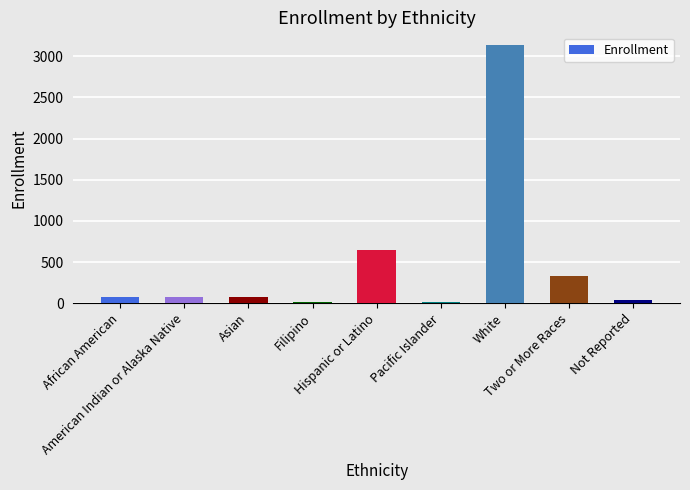

What is the average value?

490